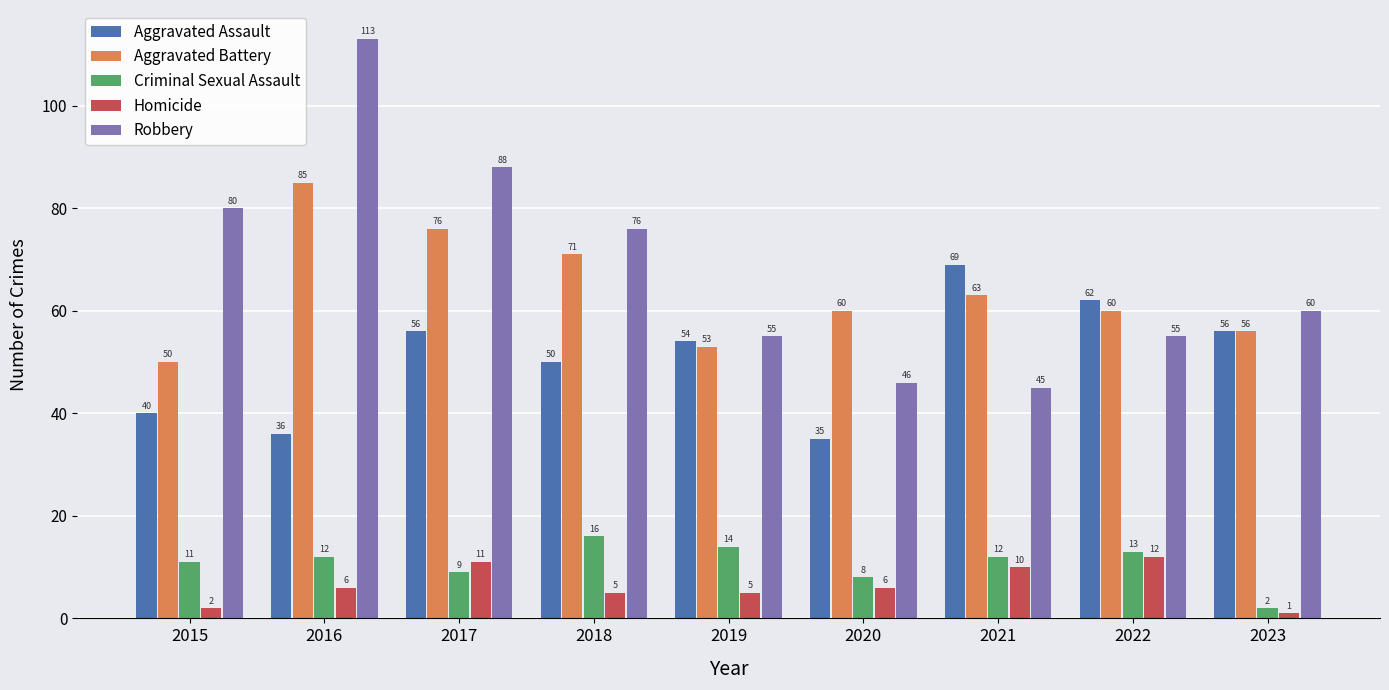

What is the difference between the Aggravated Assault values at 2016 and 2019?

18